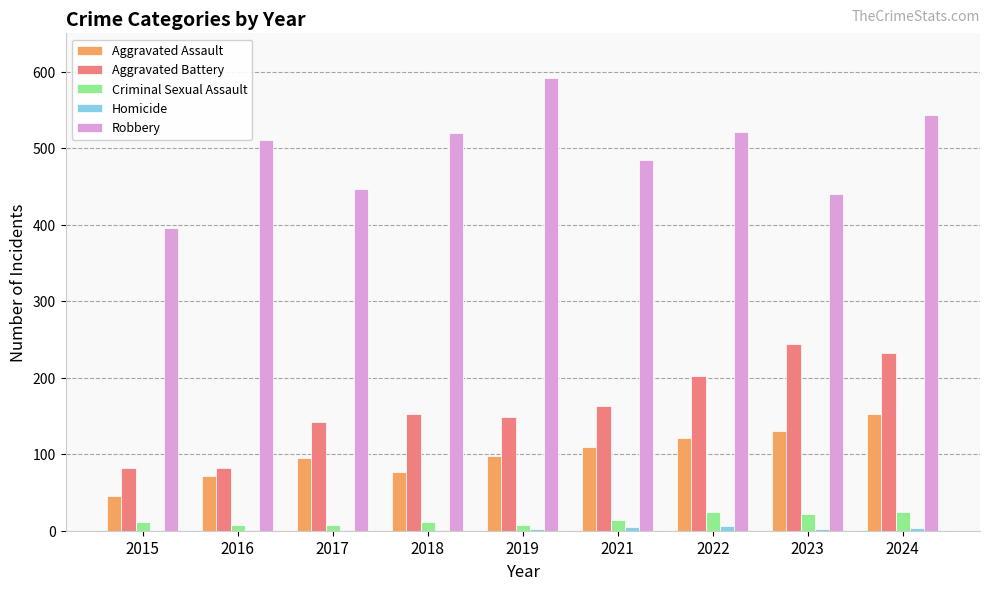

Is the value of Criminal Sexual Assault at 2019 greater than the value of Robbery at 2016?

No